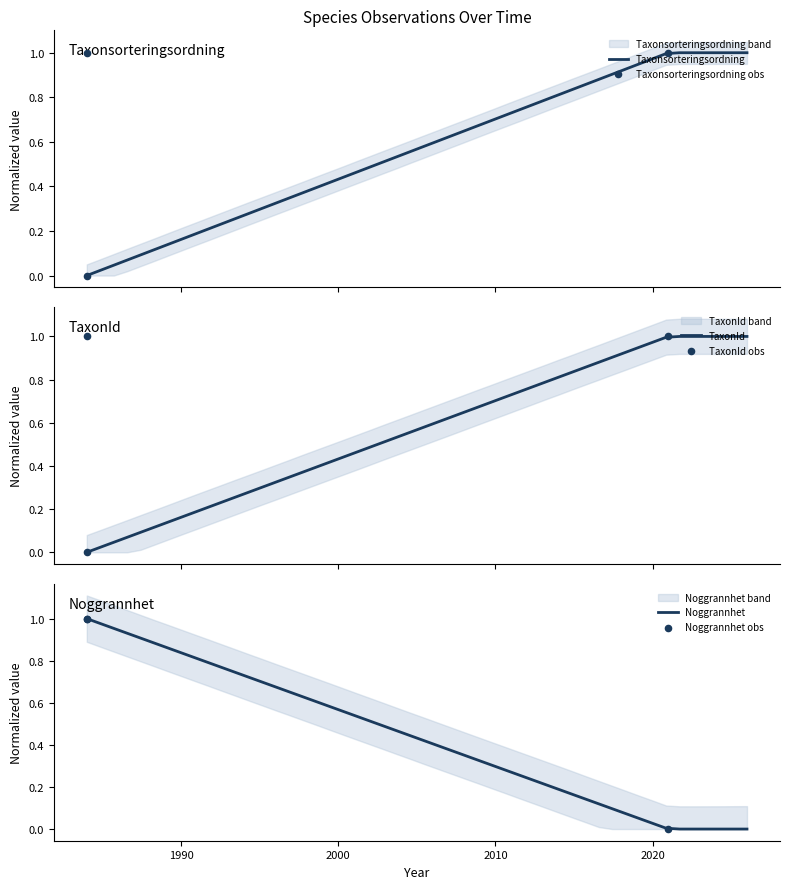

Which series has the widest spread of Y values?

Taxonsorteringsordning